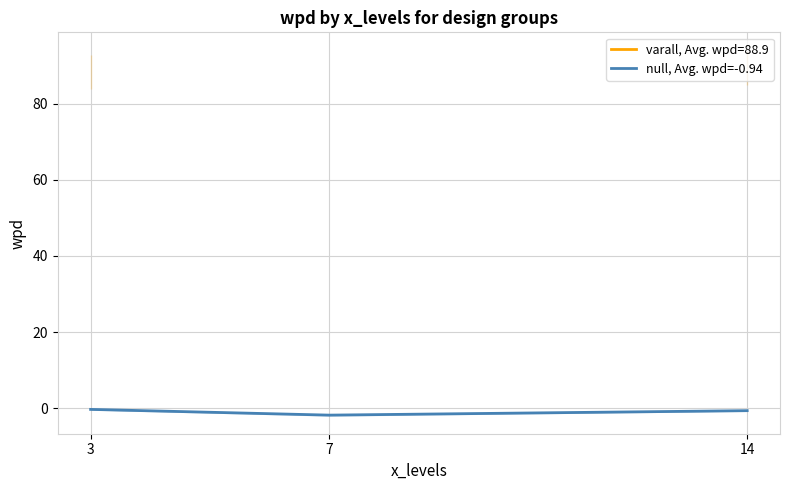

List the labels in order of value, smallest first.

7, 14, 3